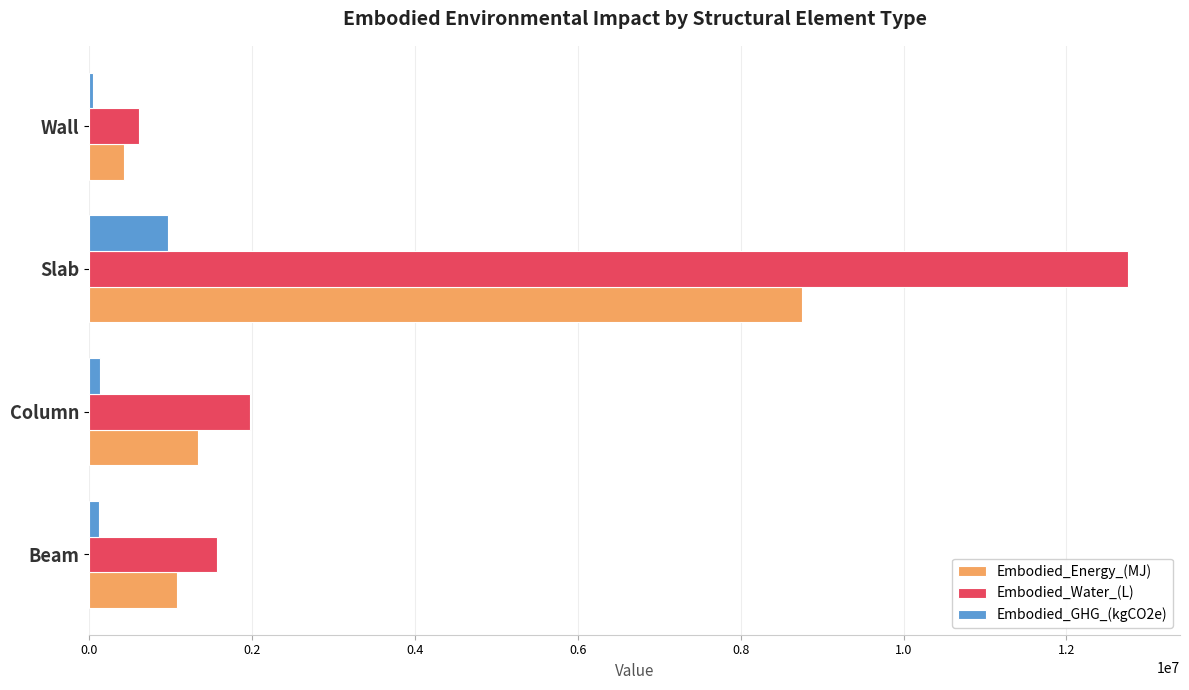

What is the maximum value for Embodied_Energy_(MJ)?

8756969.4